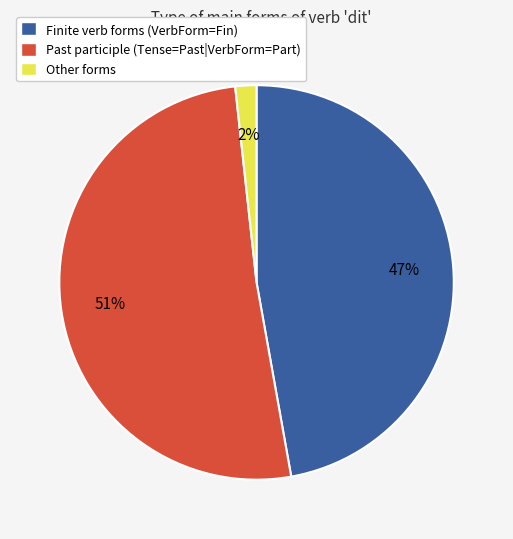

To the nearest percent, what portion does Past participle (Tense=Past|VerbForm=Part) represent?

51%